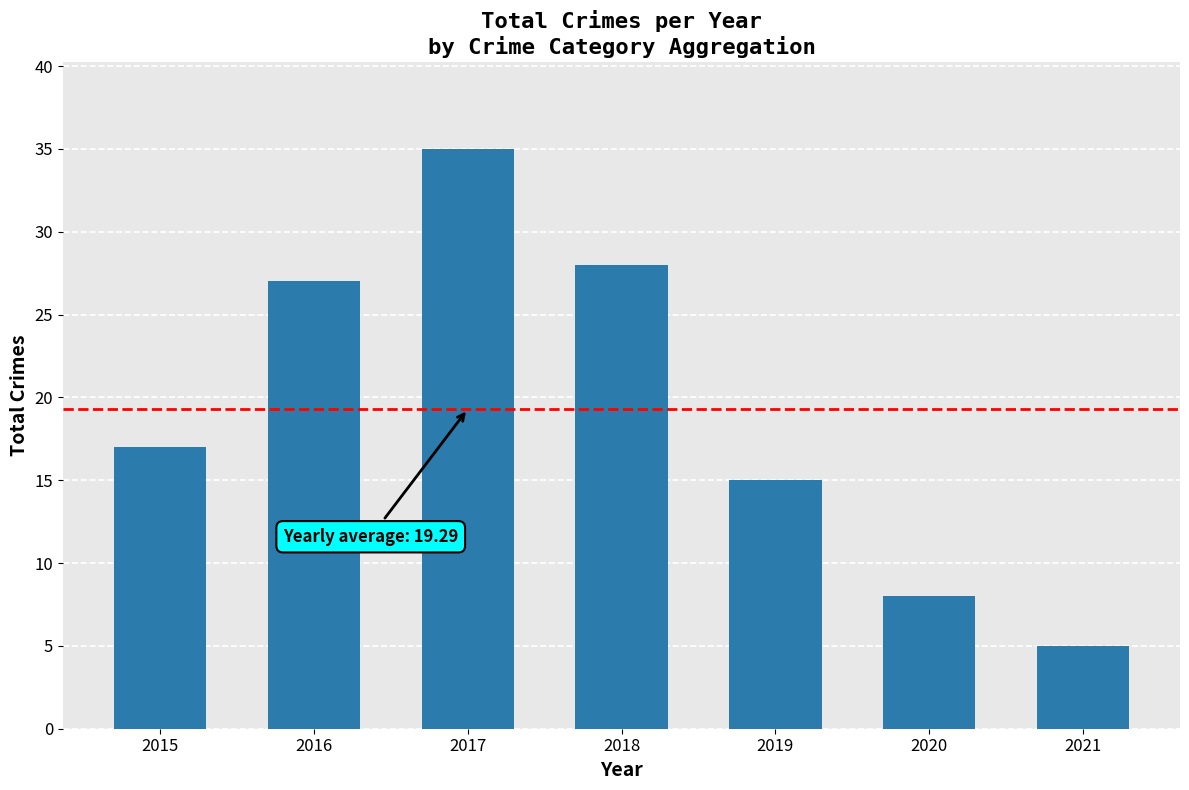

Is it true that the value at 2019 is 15?

True